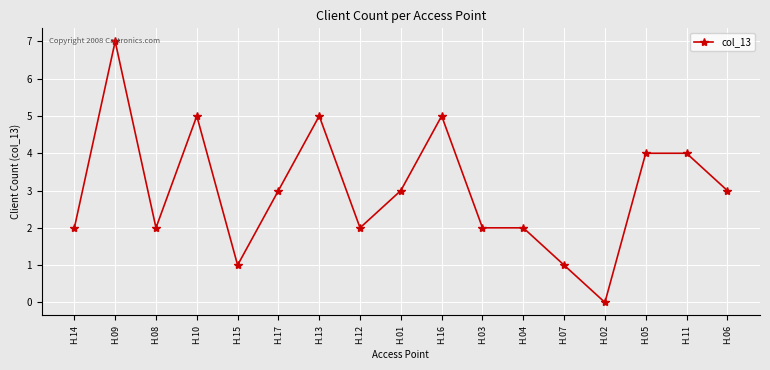

What is the change in value from H.08 to H.10?

+3